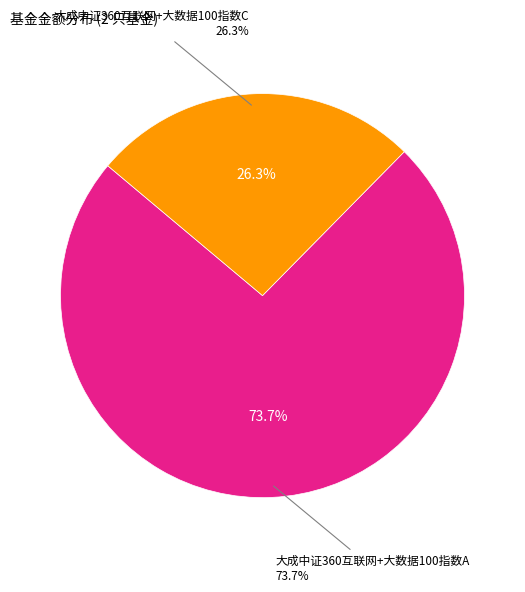

Does any single category account for the majority?

Yes